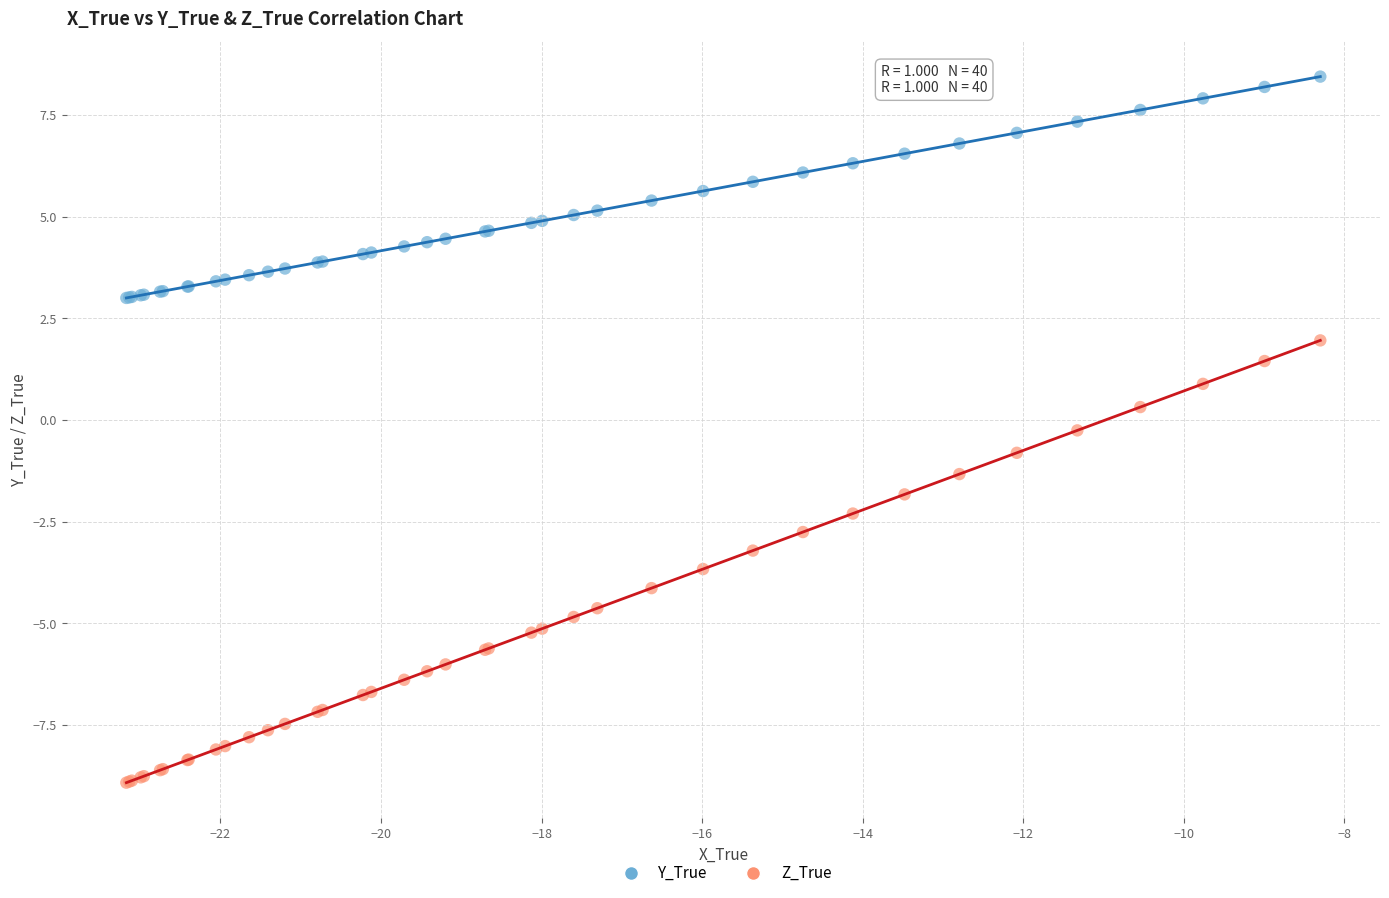

Which series contains the highest Y value?

Y_True